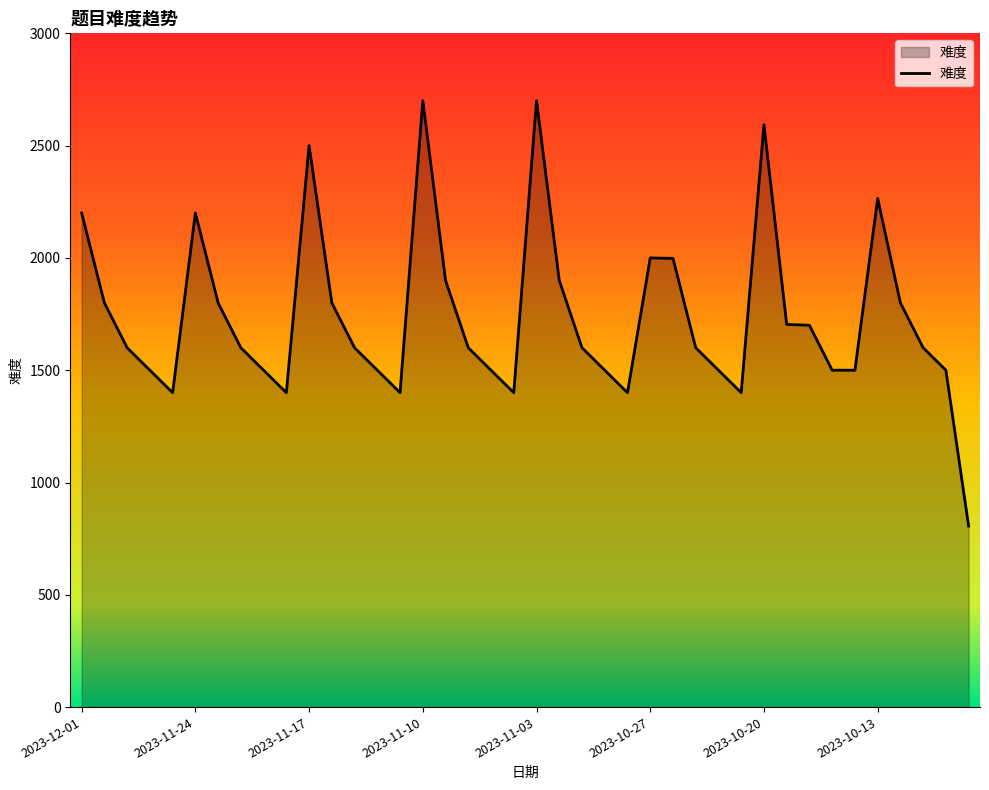

What is the difference between the maximum and minimum values?

1894